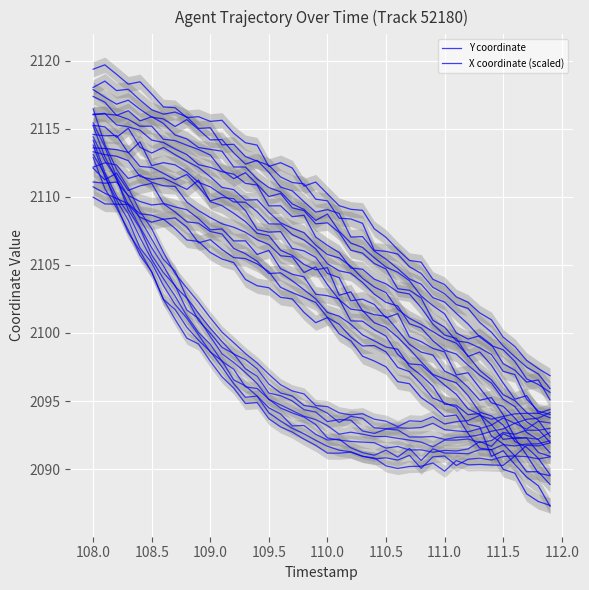

What is the total value across all series at 111.5?

4215.9